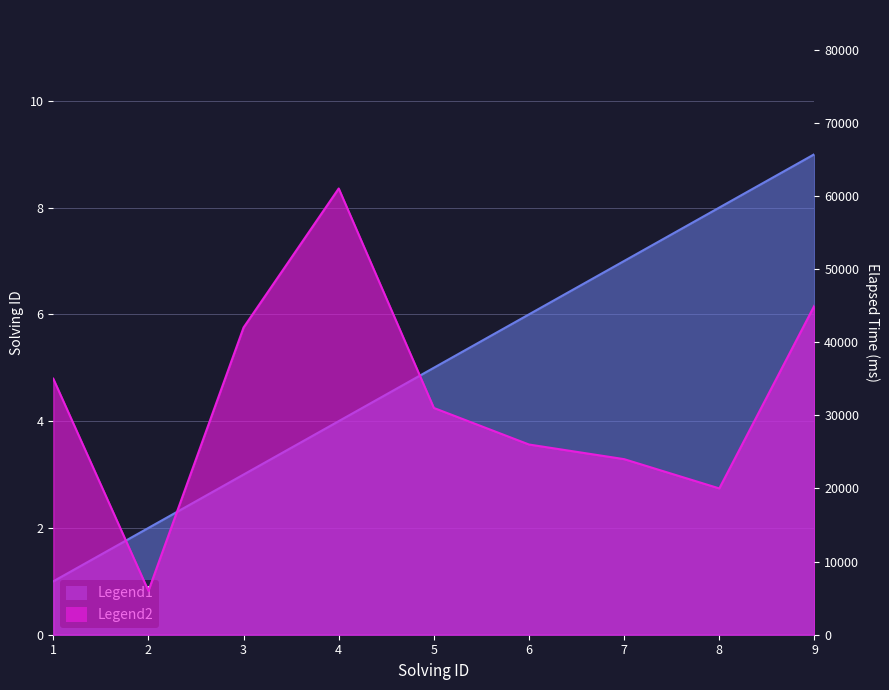

Reading right to left, what are all the values shown in this chart?

solving_id: 9	8	7	6	5	4	3	2	1
elapsed_time: 45000	20000	24000	26000	31000	61000	42000	6000	35000